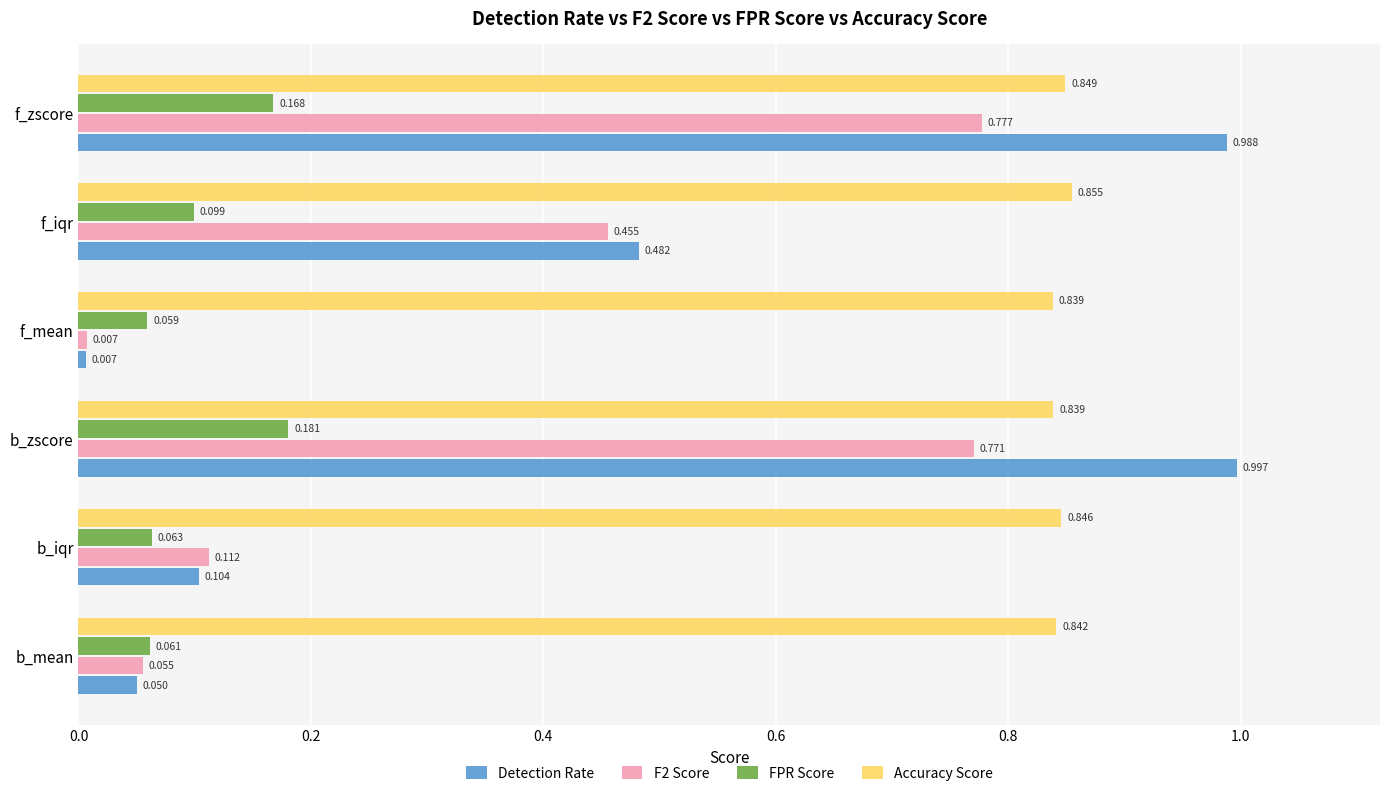

At which category is the sum across all series the highest?

b_zscore